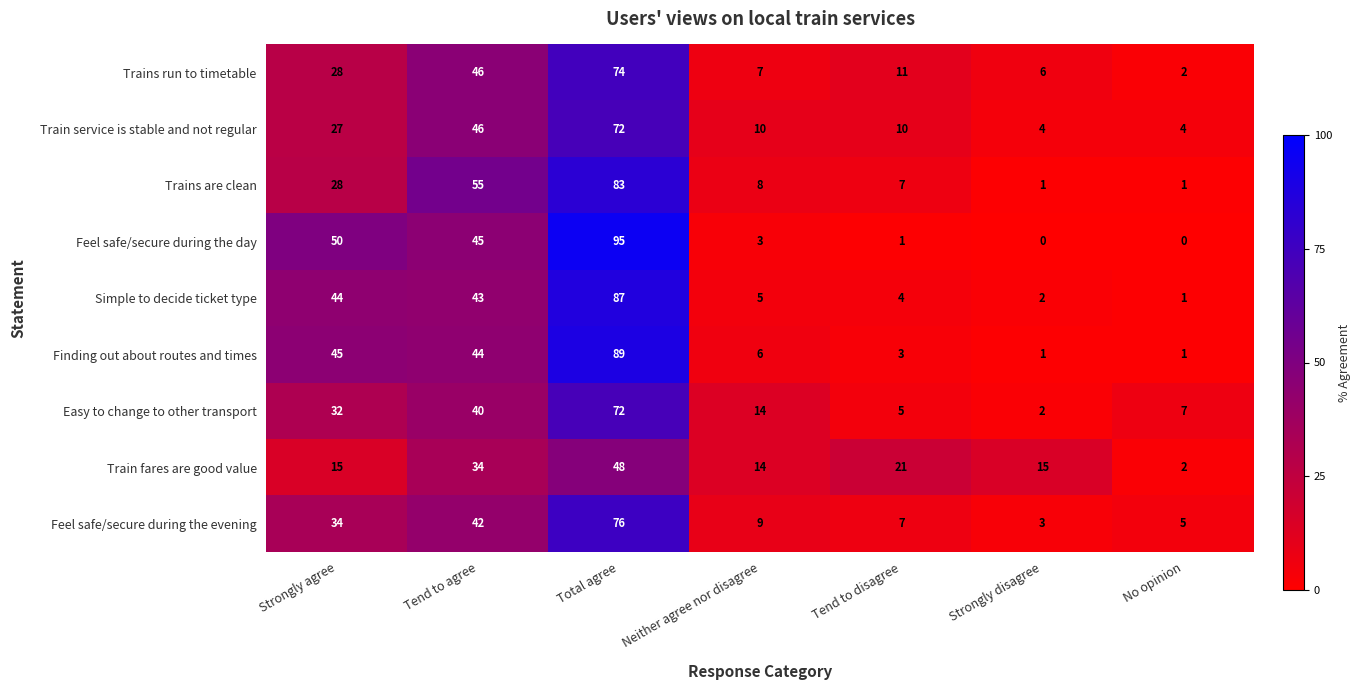

Which series changed the most between Tend to agree and Strongly disagree?

Trains are clean